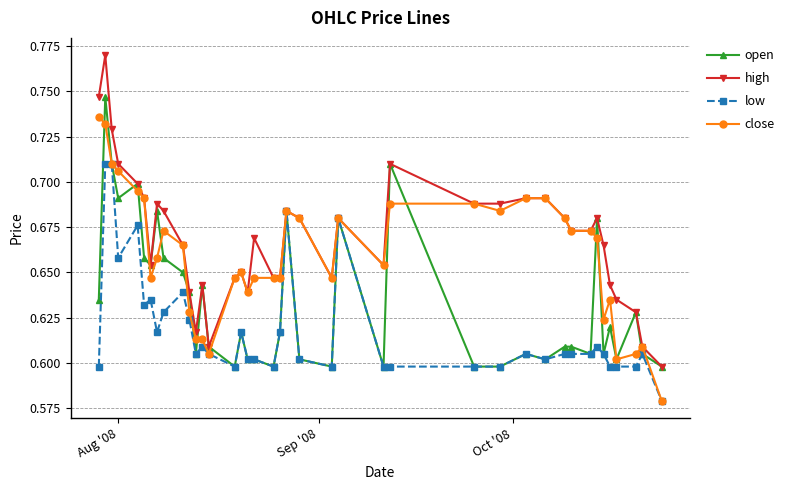

Rank the series by their maximum value, from lowest to highest.

low, close, open, high